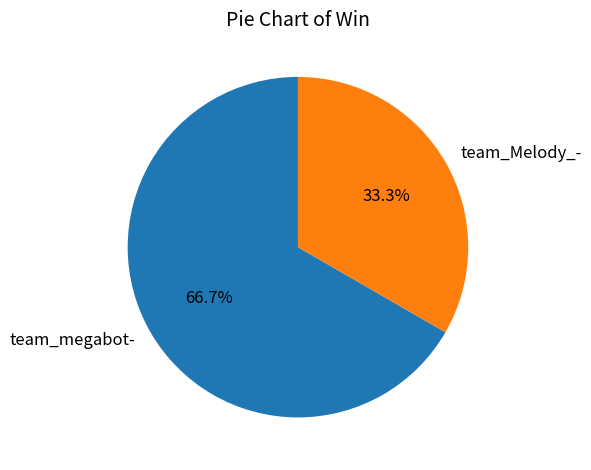

Rank the categories by value from highest to lowest.

team_megabot-, team_Melody_-